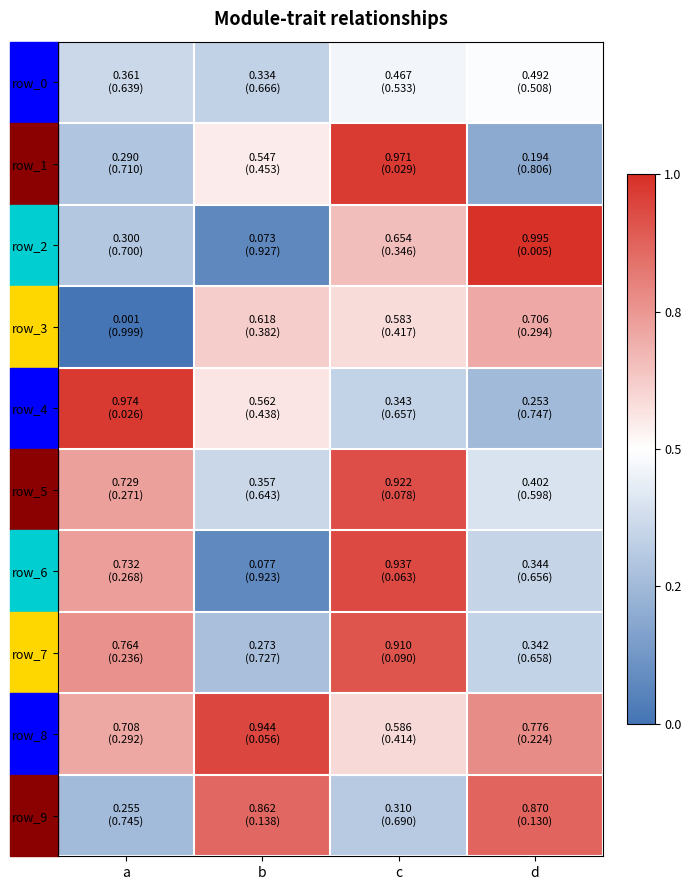

What is the approximate value of row_2 at a?

0.3